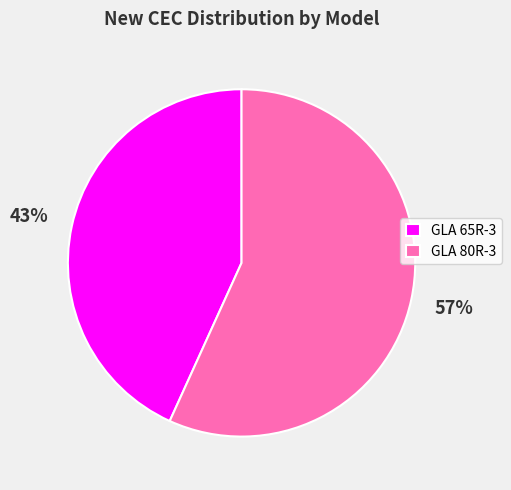

Do GLA 80R-3 and GLA 65R-3 together represent more than half of the pie?

Yes